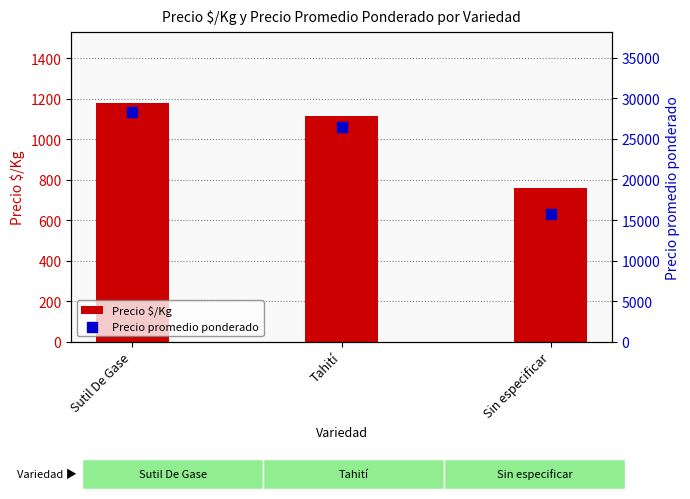

Which series contains the lowest Y value?

Precio $/Kg